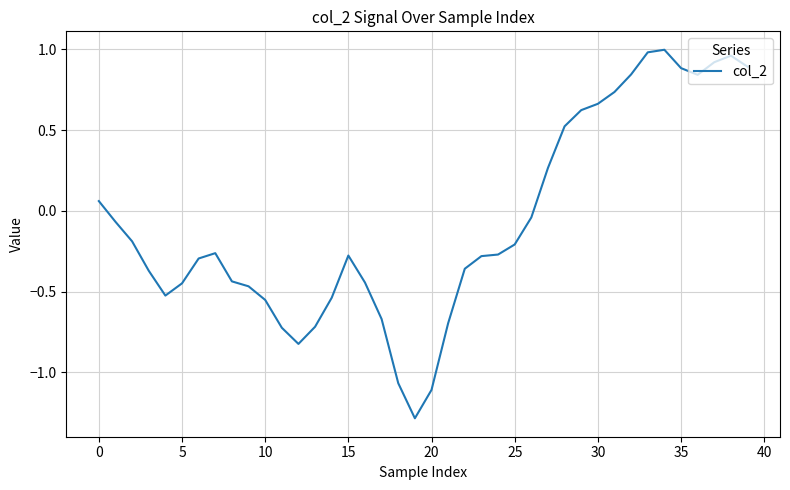

What is the difference between the maximum and minimum values?

2.3